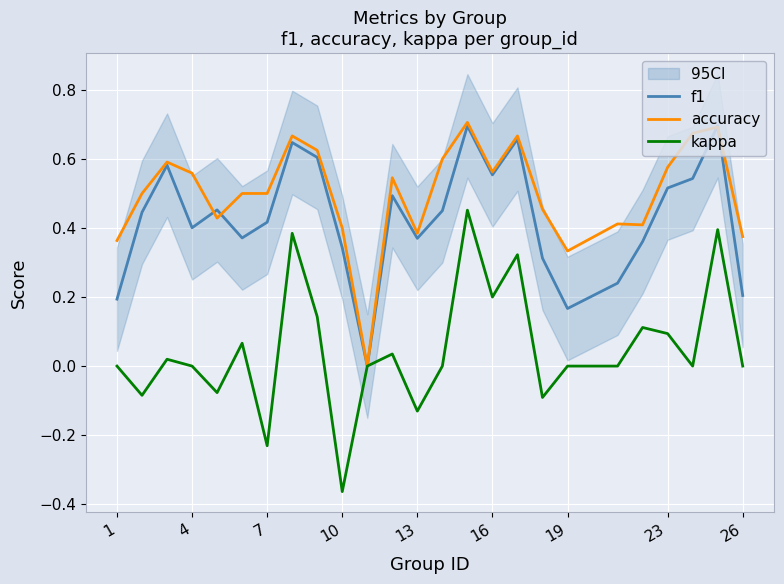

The value of kappa at 16 is 0.2. True or false?

True